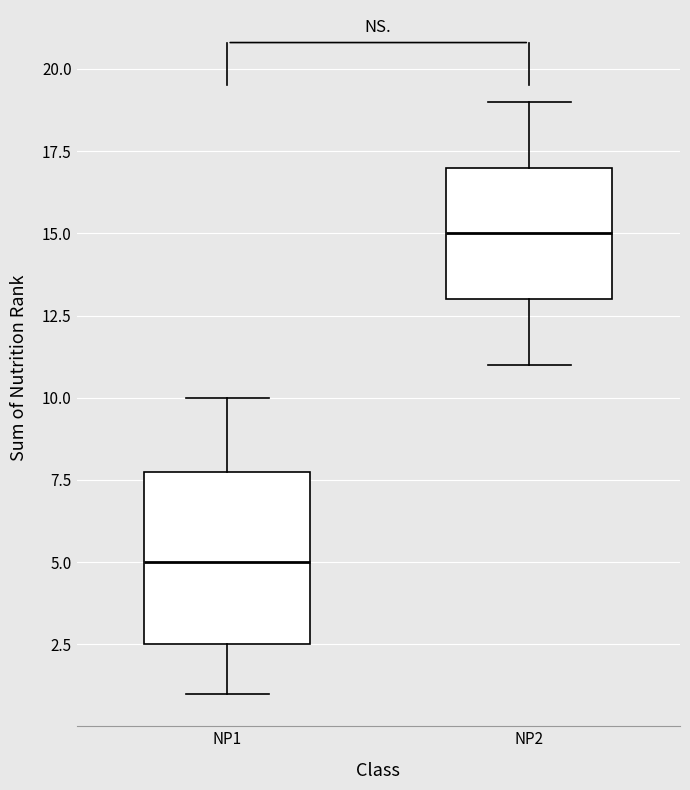

Reading left to right, transcribe this box plot: for each box, give where its median line is, the range the box spans, and where its two whiskers end, as read against the y-axis. The values are not printed on the chart, so give them approximately, as read against the axis.

NP1: median 5.0, box 2.5 to 8.0, whiskers 1.0 to 10.0
NP2: median 15.0, box 13.0 to 17.0, whiskers 11.0 to 19.0